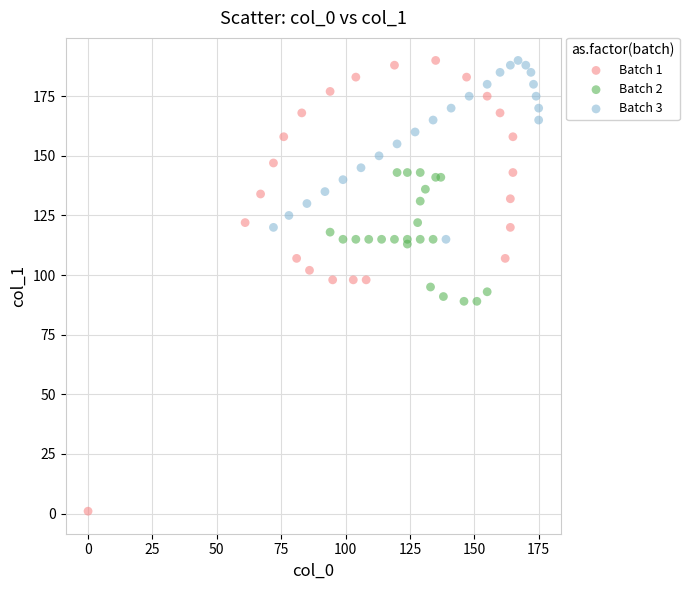

Which series contains the lowest Y value?

Batch 1